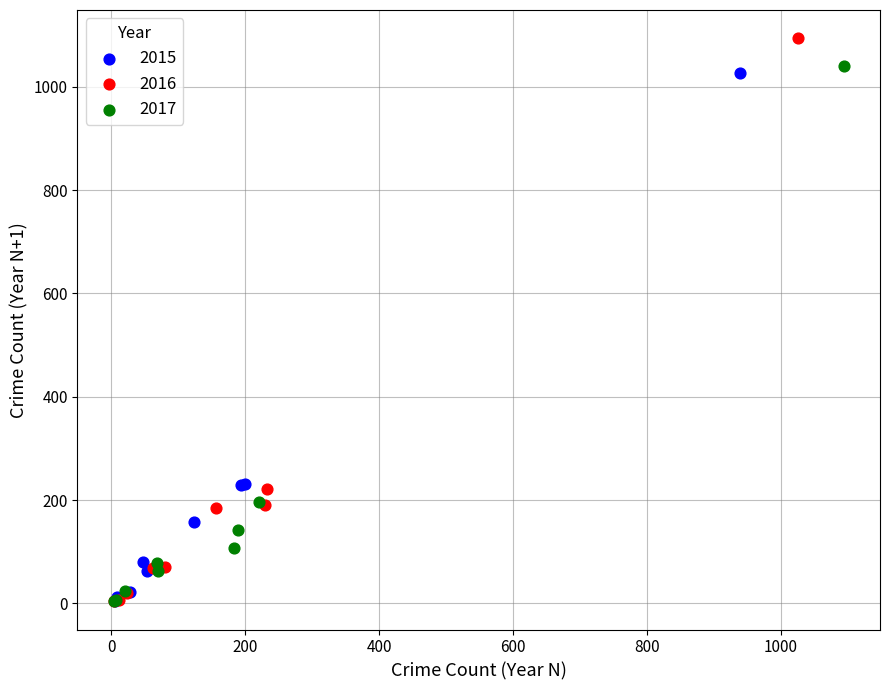

Which series contains the highest Y value?

2016